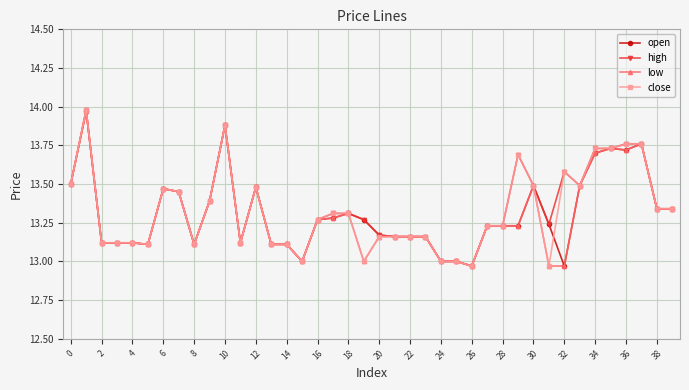

True or false: low has more than 1 interior local peaks.

True